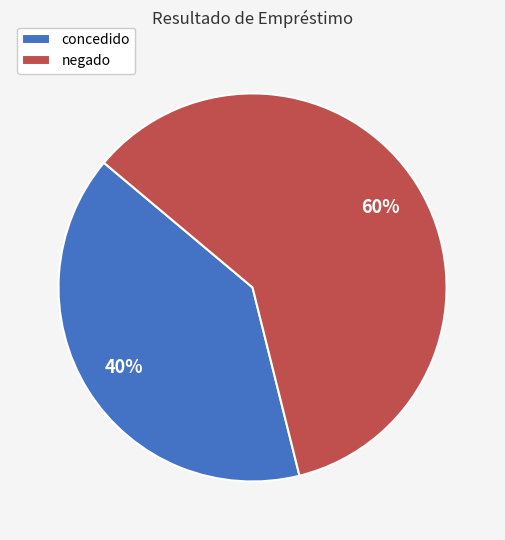

Between negado and concedido, which is larger?

negado